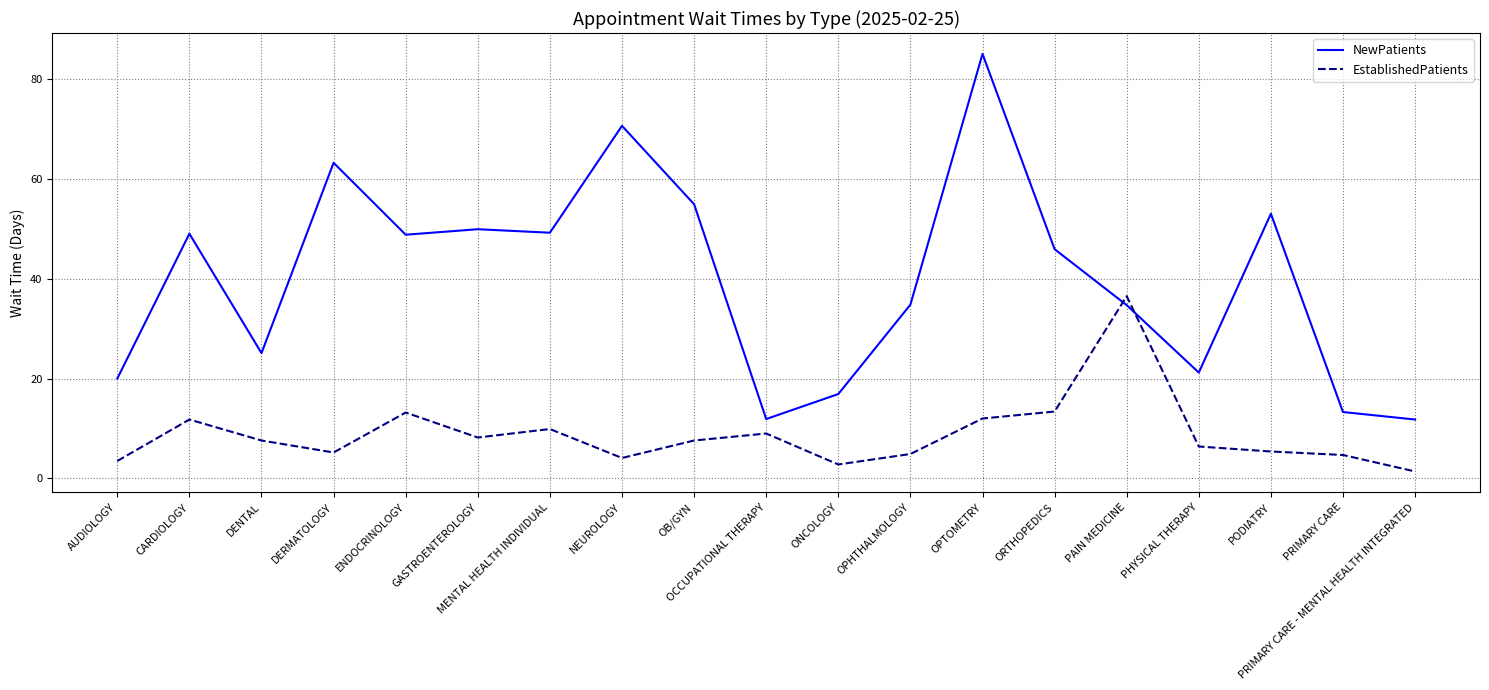

True or false: EstablishedPatients has more than 0 points higher than both neighbors.

True